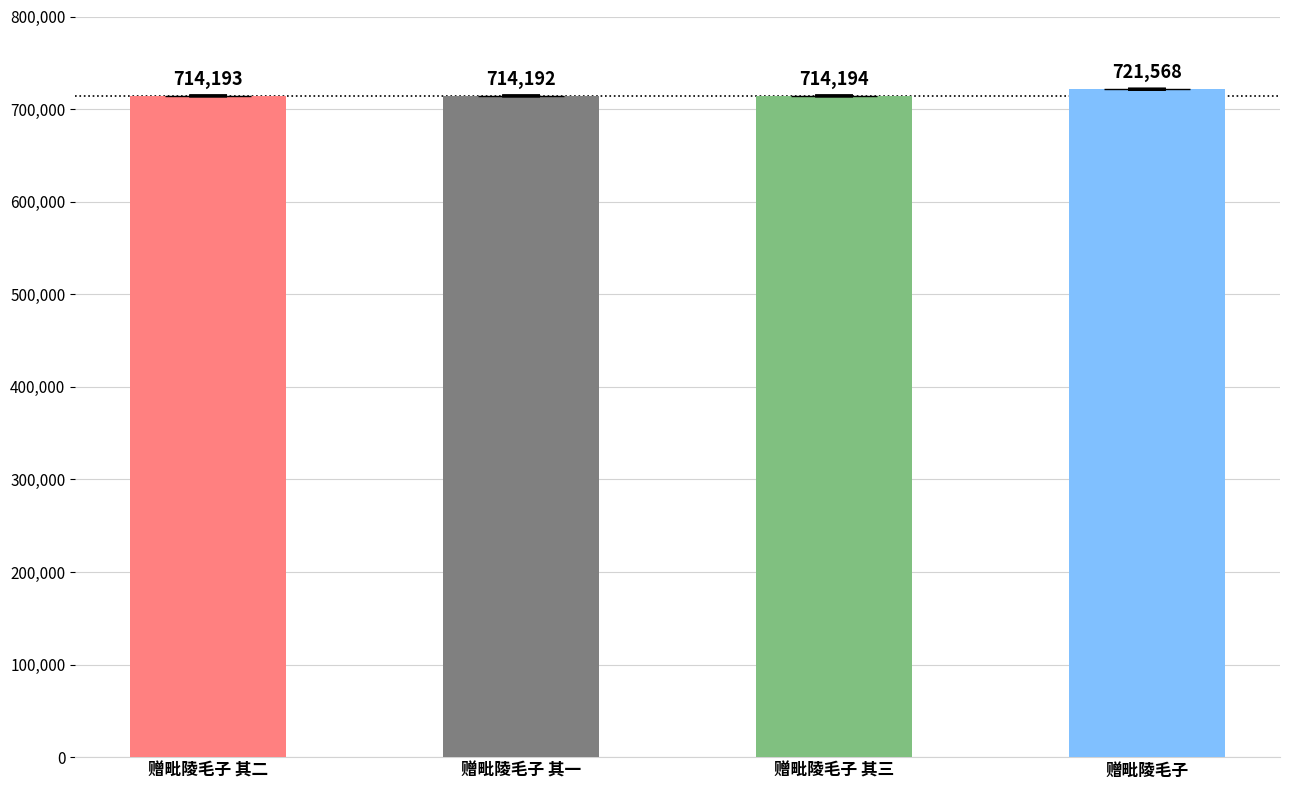

Where is the data nearest to the value 717880?

赠毗陵毛子 其三